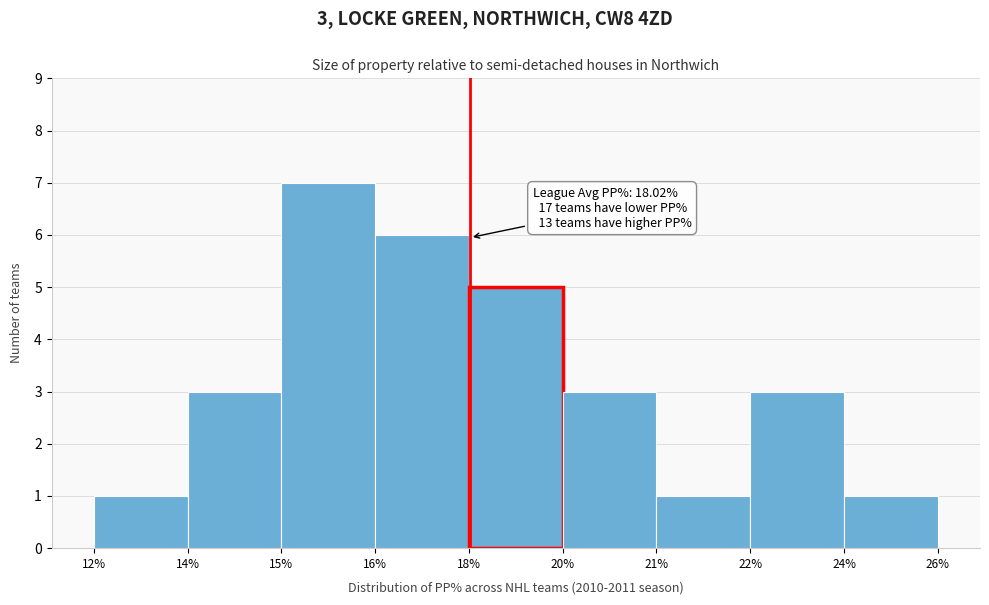

Reading left to right, transcribe all the data shown in this chart.

1	3	7	6	5	3	1	3	1